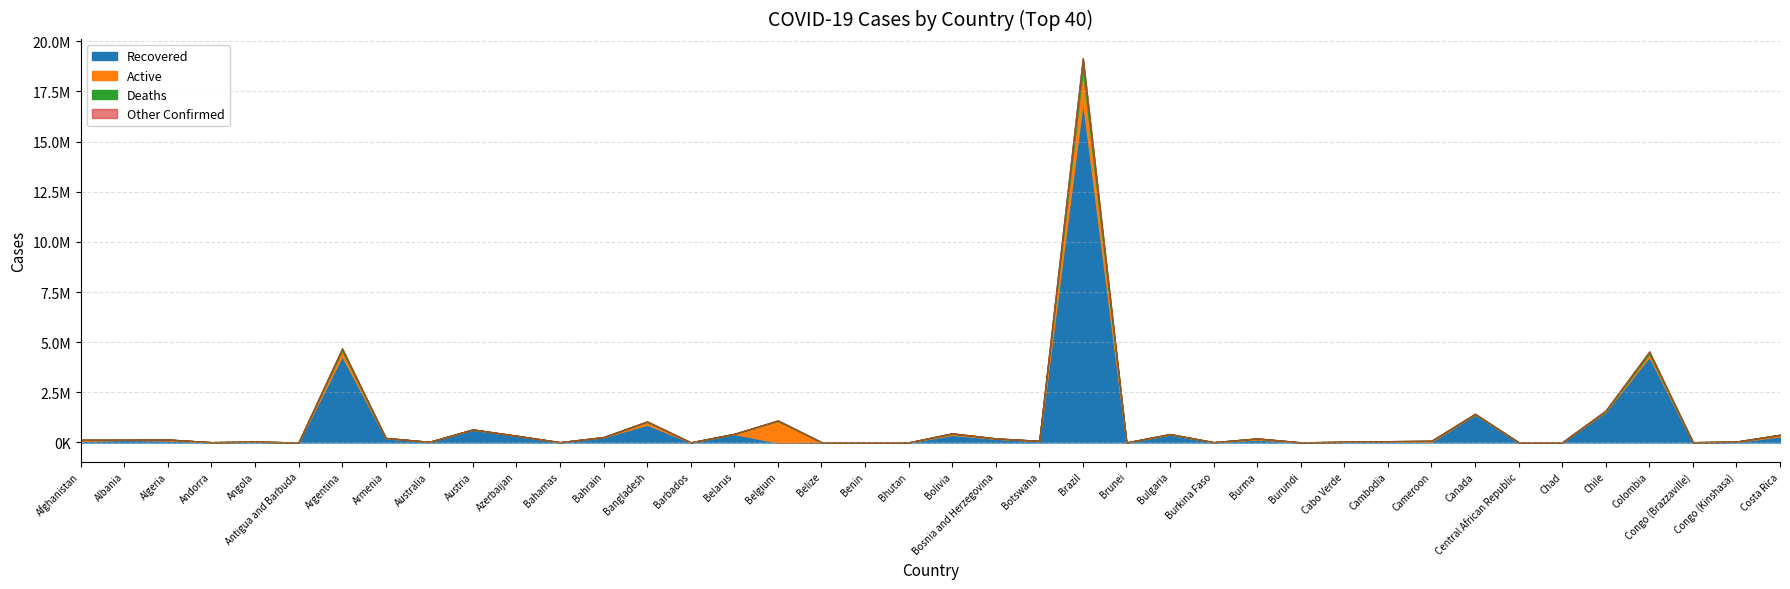

What is the difference between the maximum and minimum values in the Deaths series?

535837